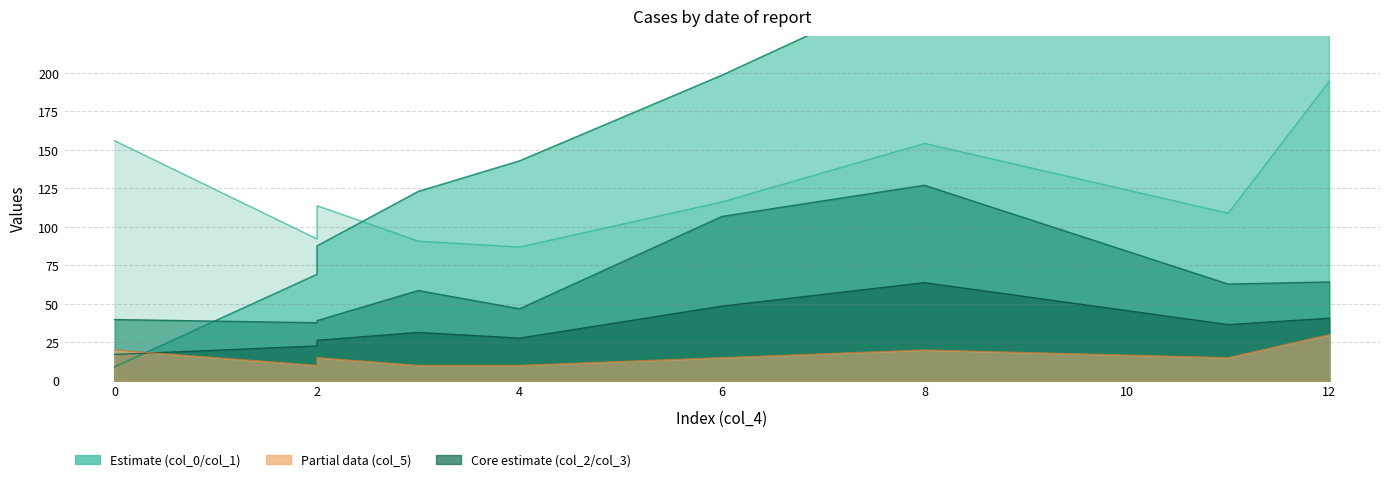

What value does the col_3 series have at 6?

48.5